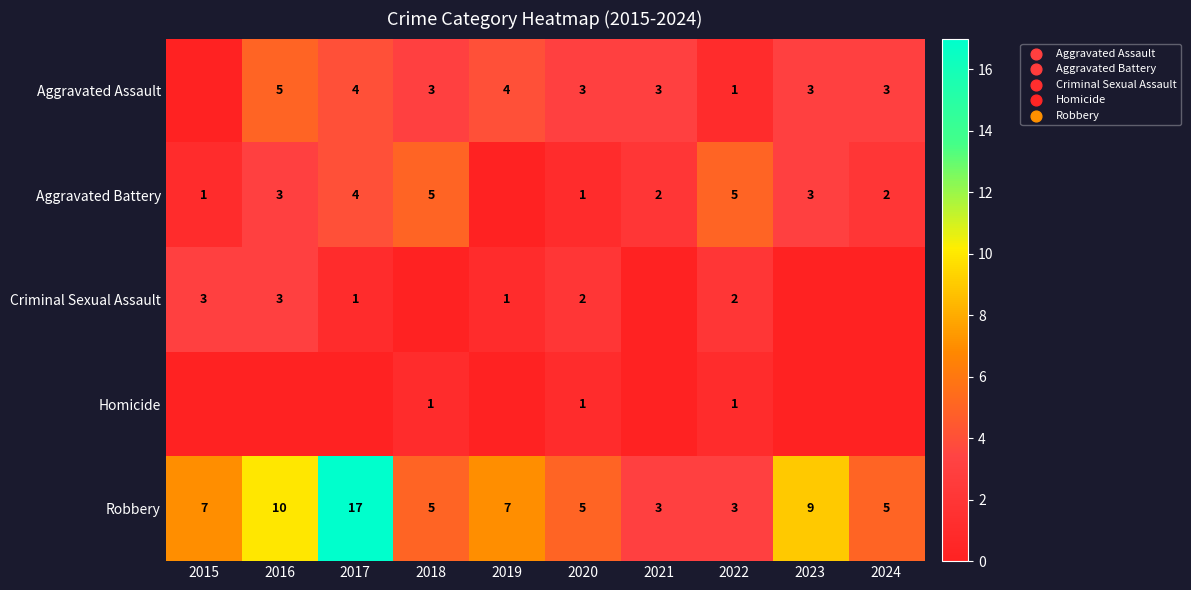

What is the difference between the second highest and minimum values in the Robbery series?

7